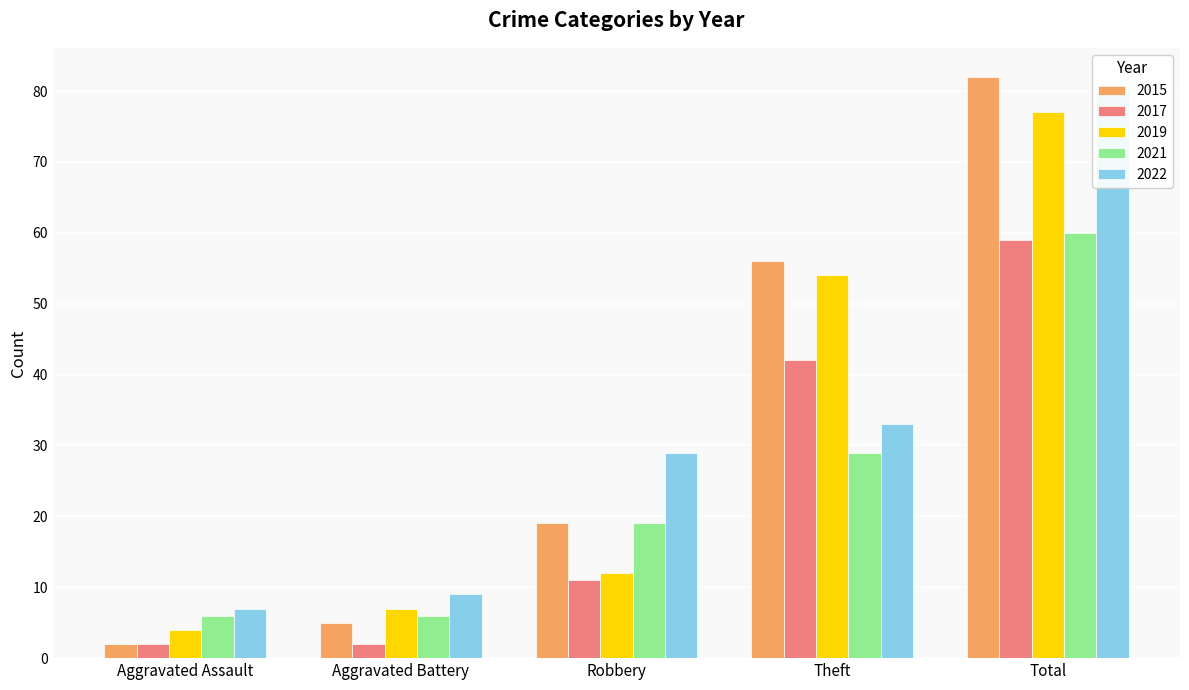

What are all the series names shown in the legend?

2015, 2017, 2019, 2021, 2022